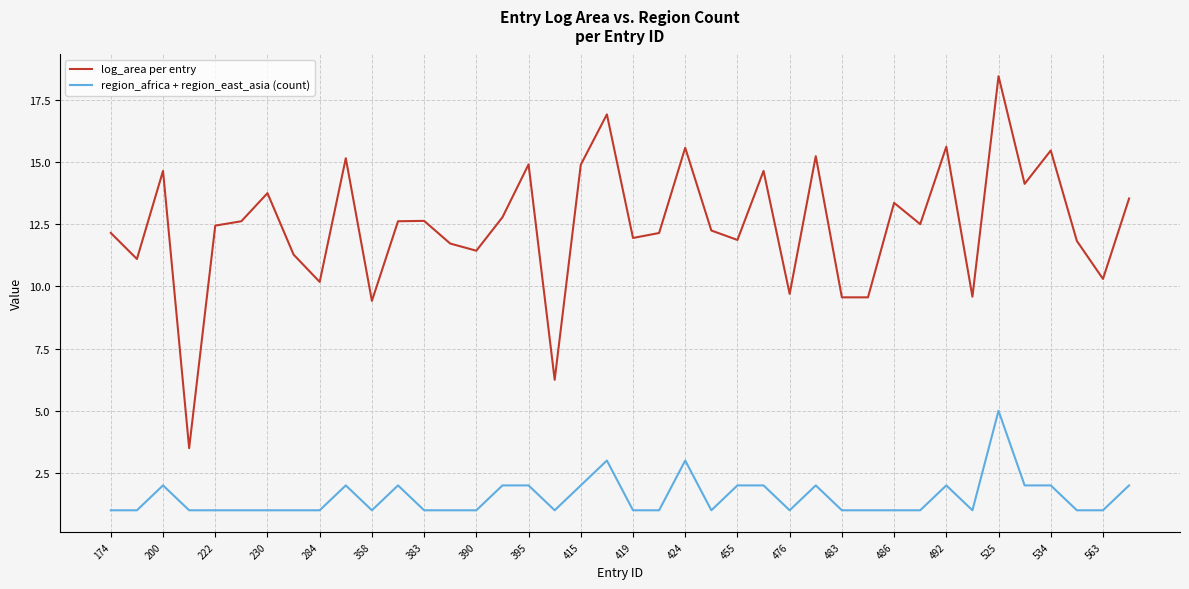

True or false: log_area per entry and region_africa + region_east_asia (count) intersect in this chart.

False